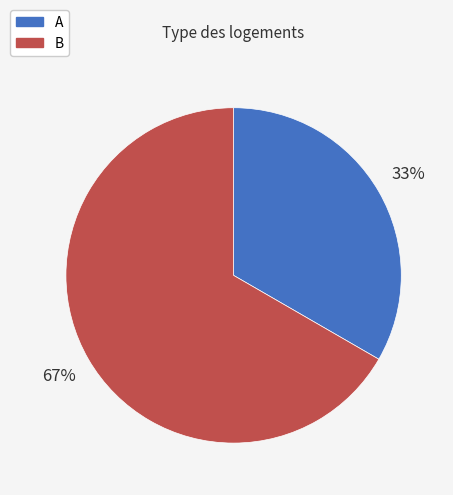

To the nearest percent, what is the average slice percentage?

50%